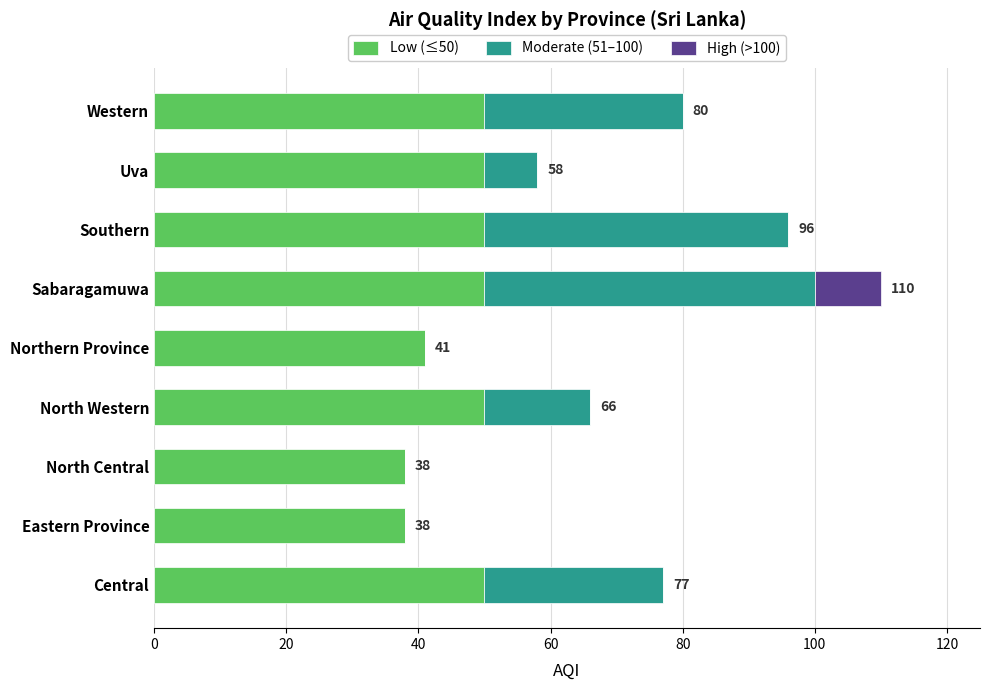

What is the total value across all series at North Central?

38